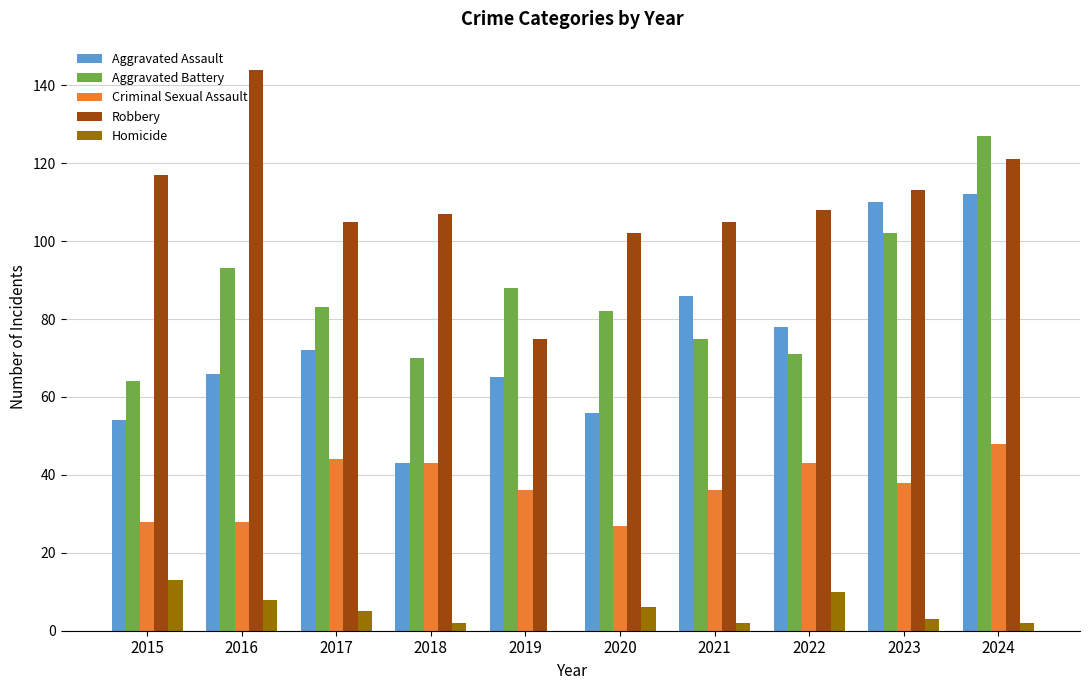

The Aggravated Assault series shows 151 at 2021. True or false?

False